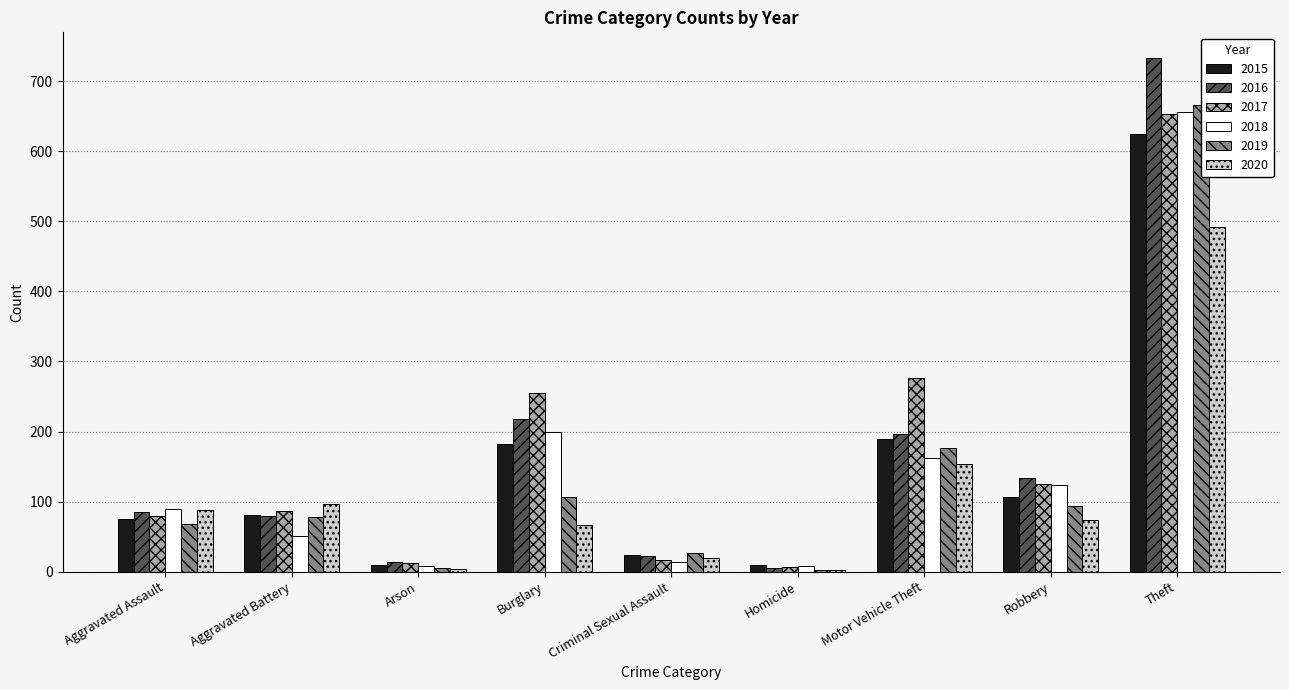

At which category is the sum across all series the highest?

Theft